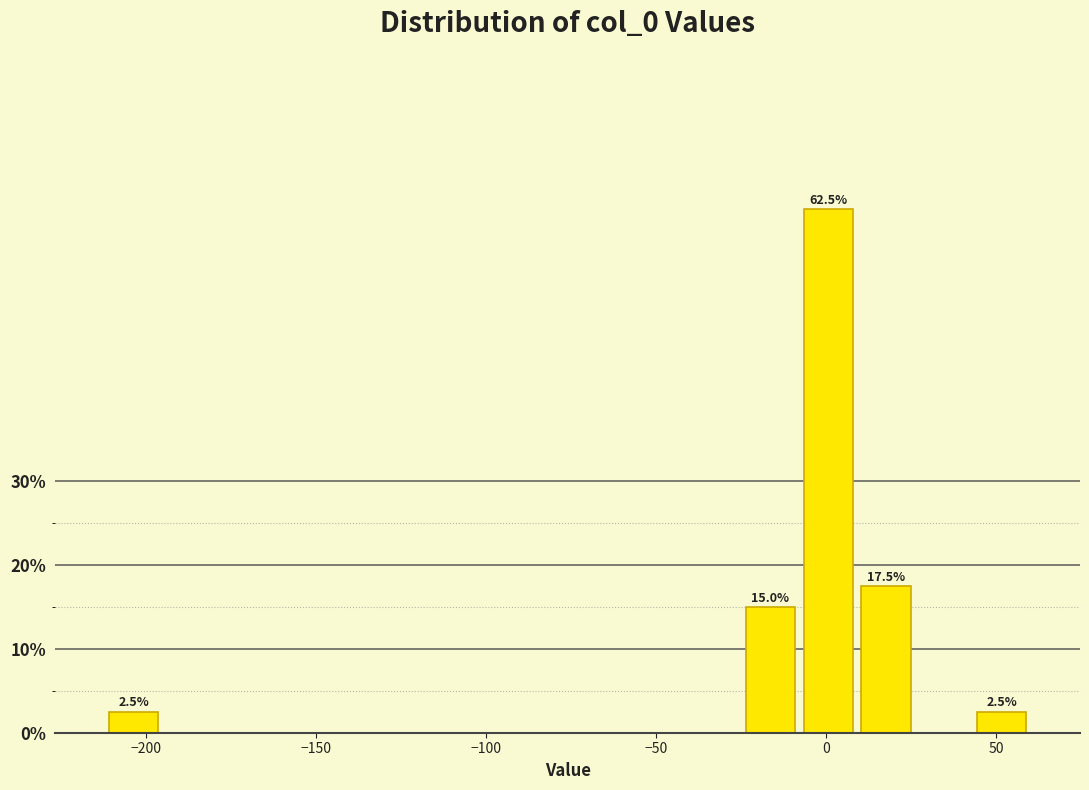

Around what value on the x-axis is the tallest bar? Give the approximate position of its centre, as read against the axis.

0